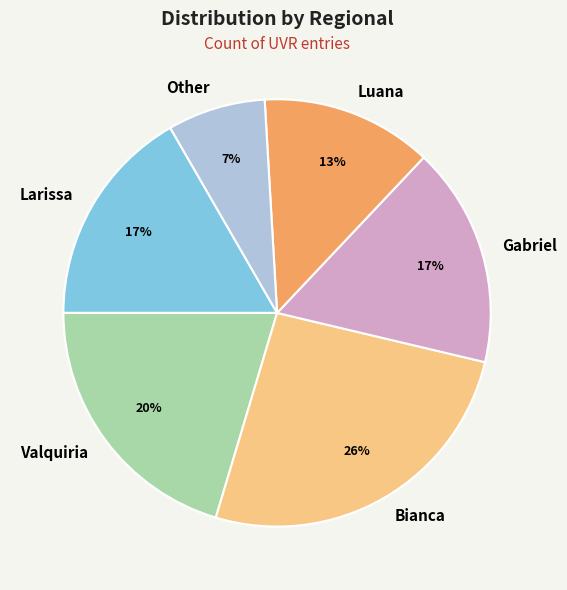

Which category has the biggest portion of the pie?

Bianca